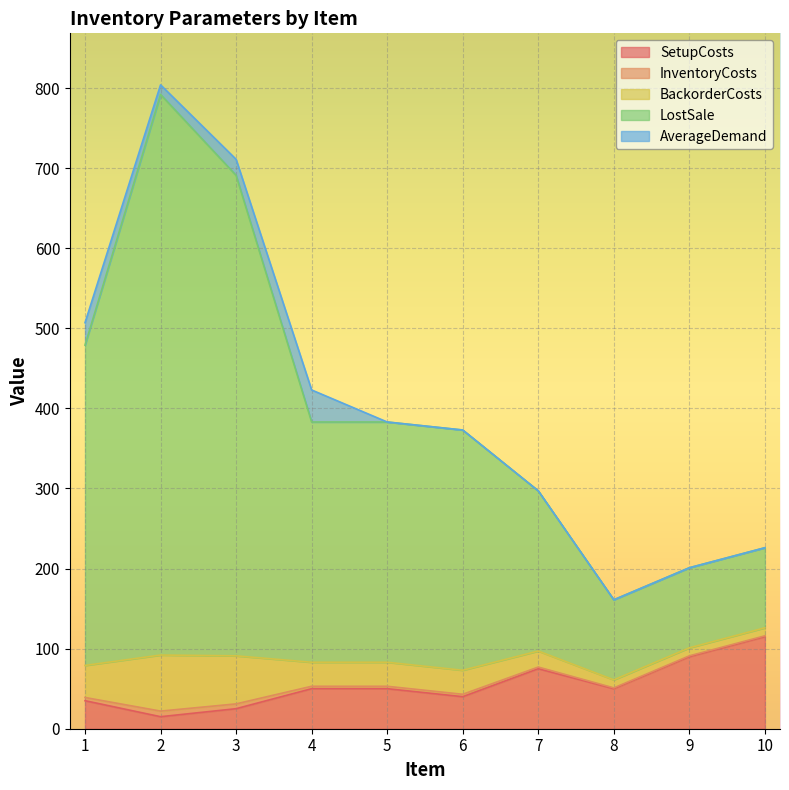

At which label does SetupCosts reach its peak?

10